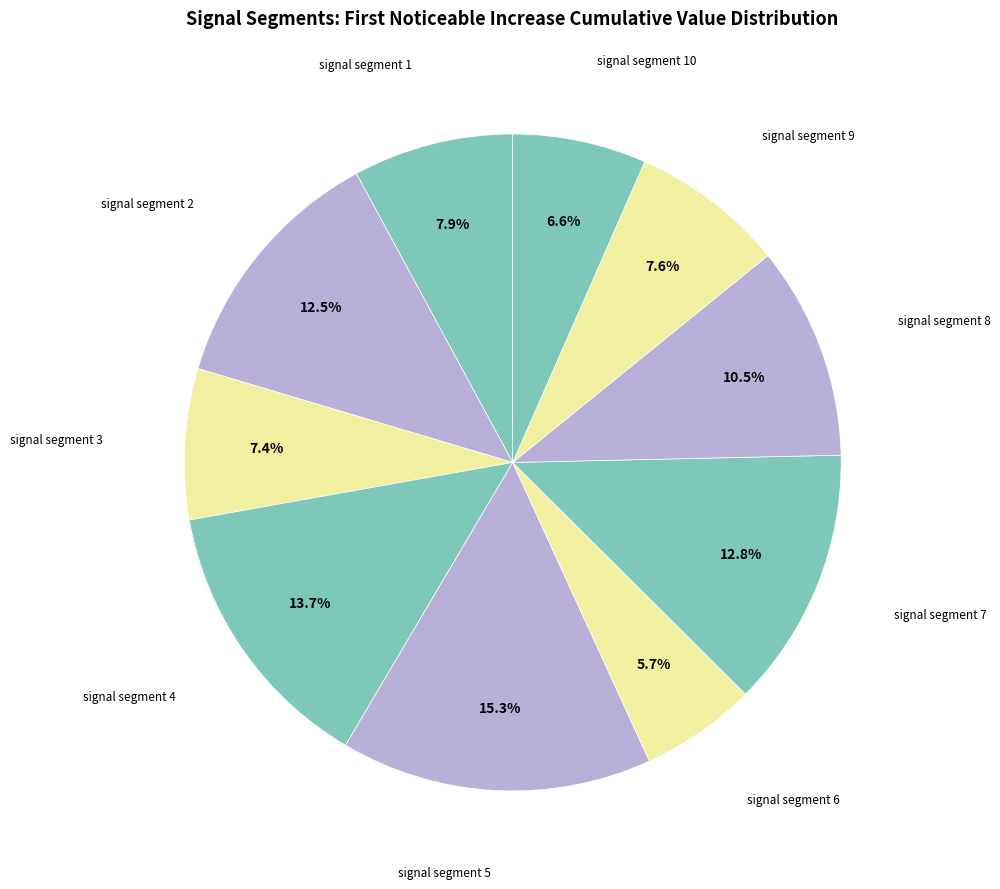

How many segments does this pie chart have?

10